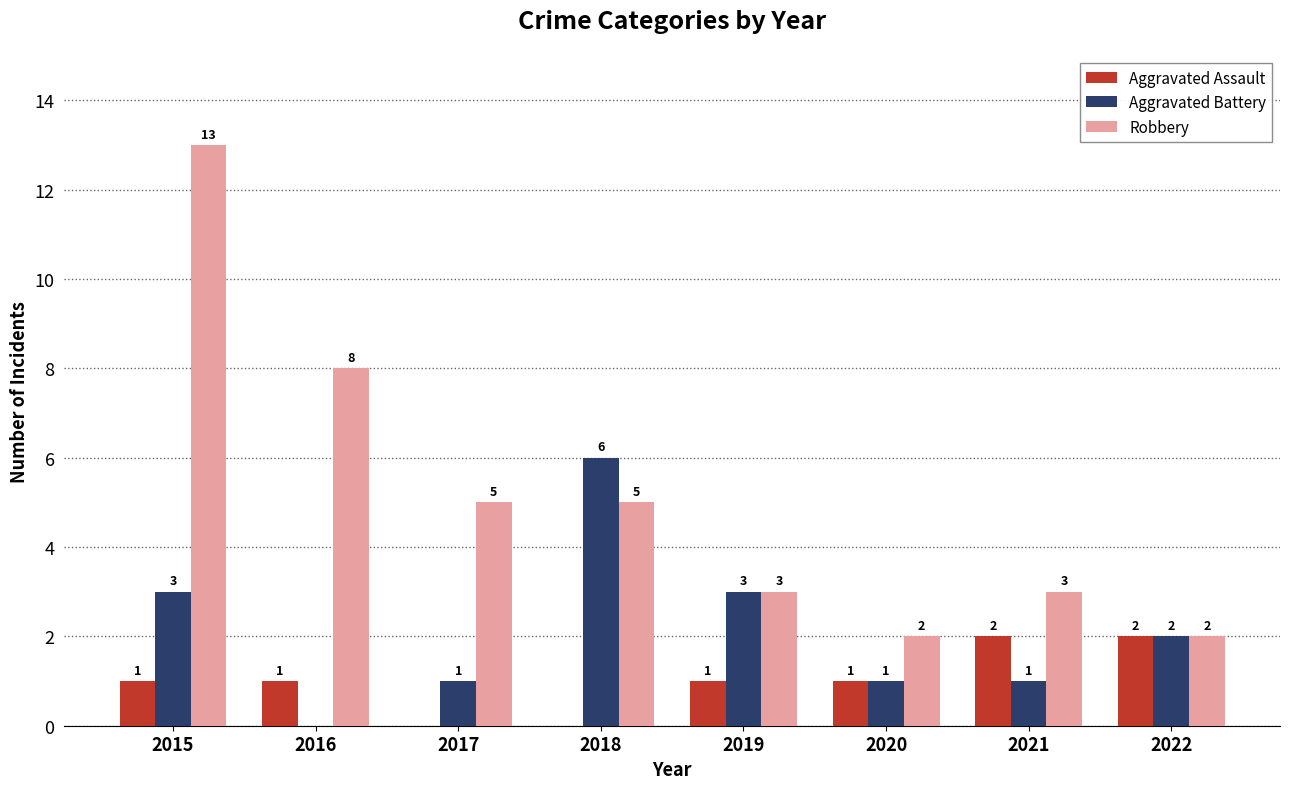

At which category is the sum across all series the highest?

2015